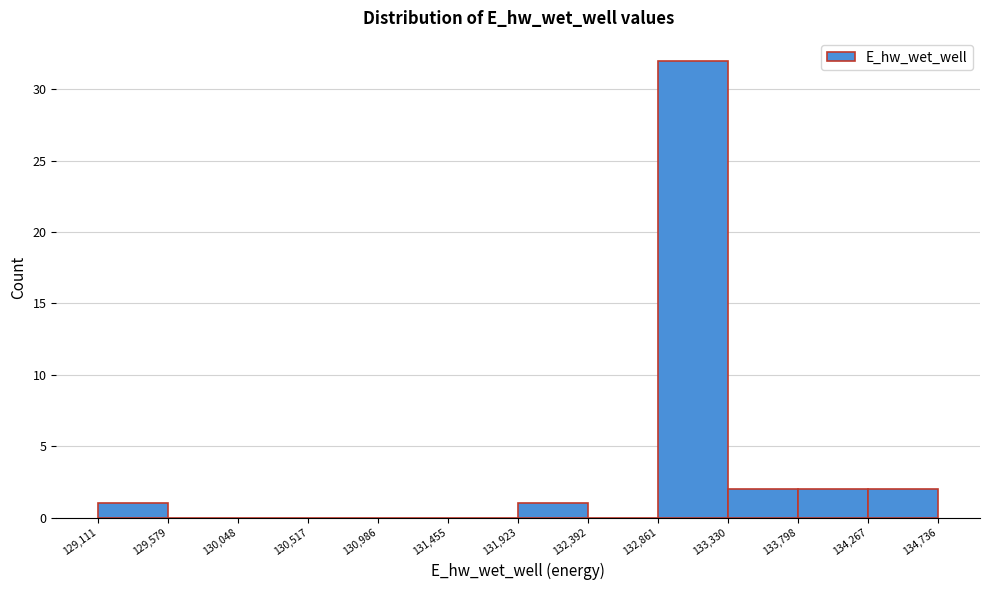

Over which range of the x-axis is the bar tallest?

132,861 to 133,330